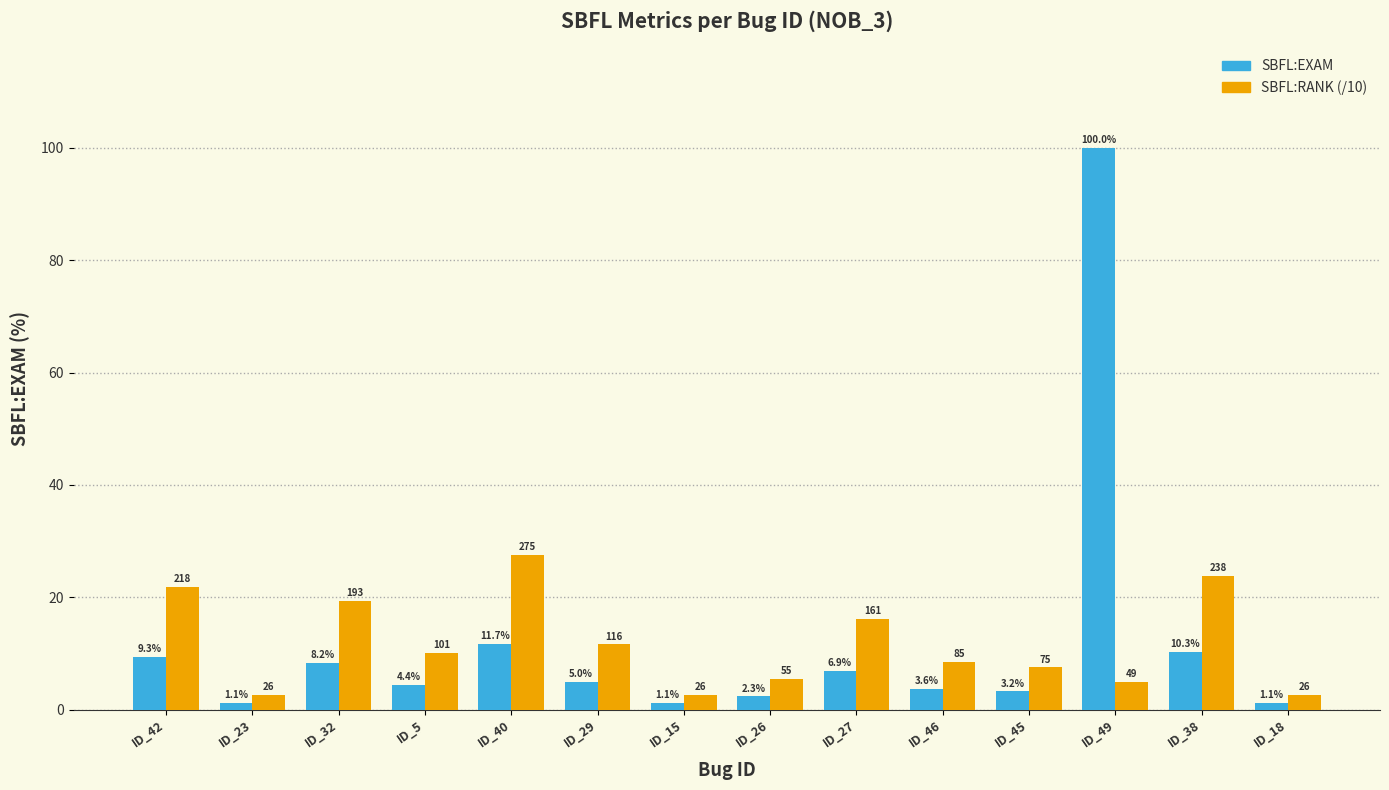

How many groups of bars are there?

14